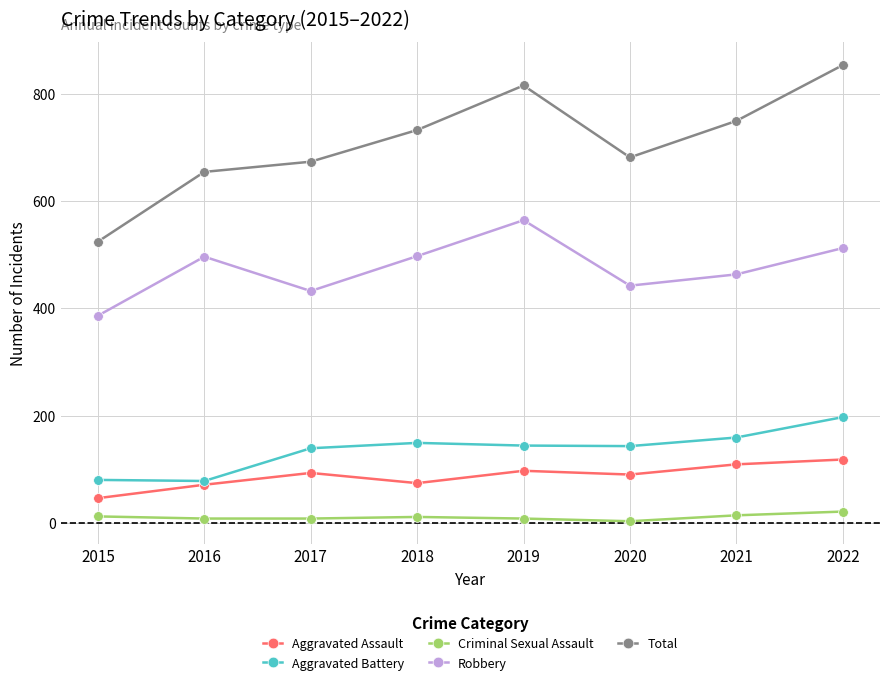

Between 2020 and 2022, which series saw the biggest shift?

Total